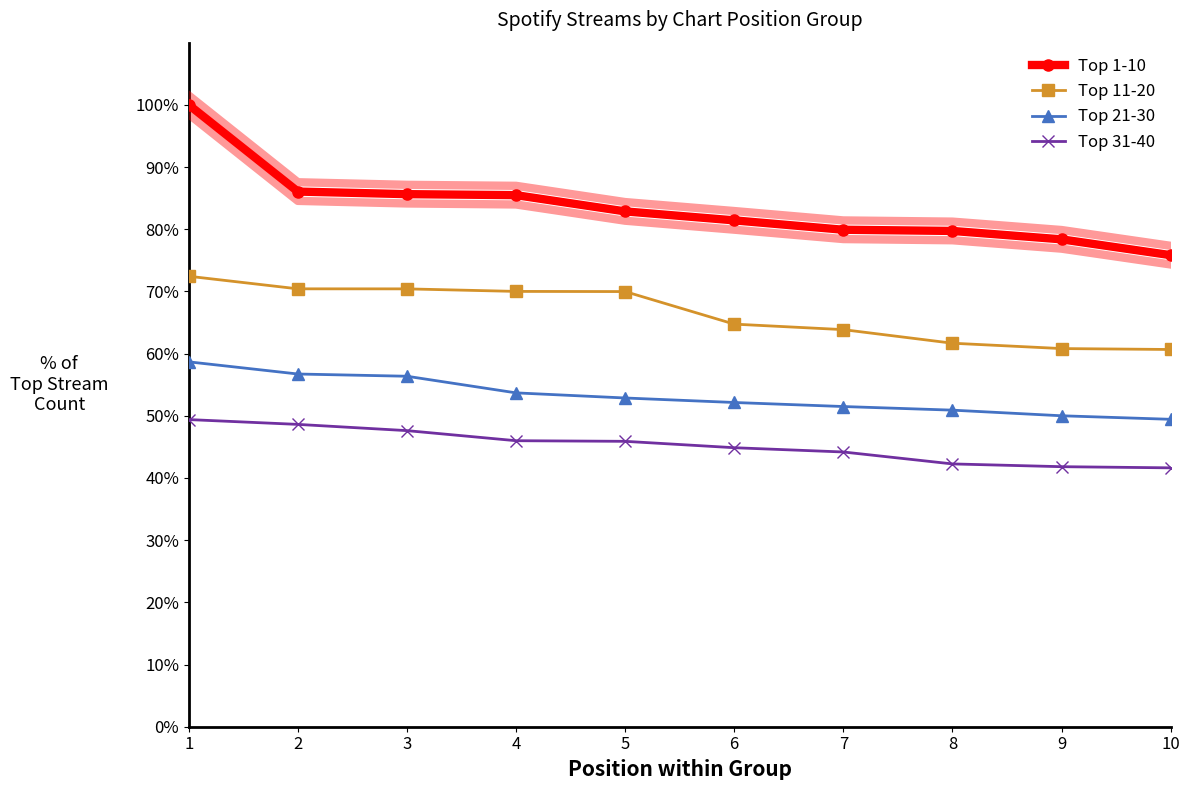

True or false: Top 1-10 and Top 31-40 cross at least once.

False